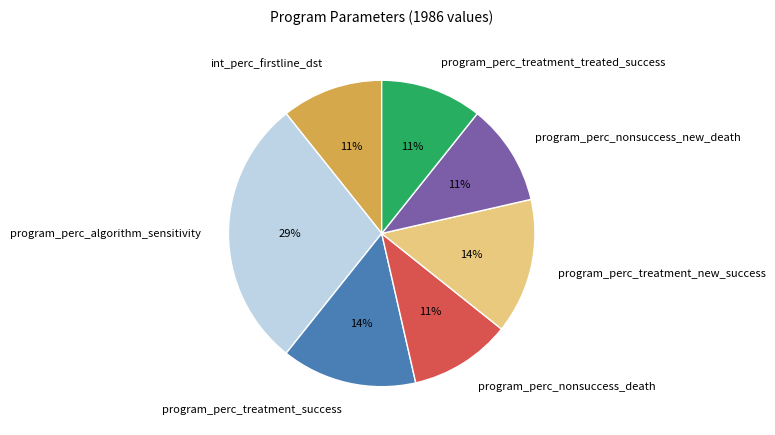

Is the sum of program_perc_algorithm_sensitivity and int_perc_firstline_dst greater than half?

No